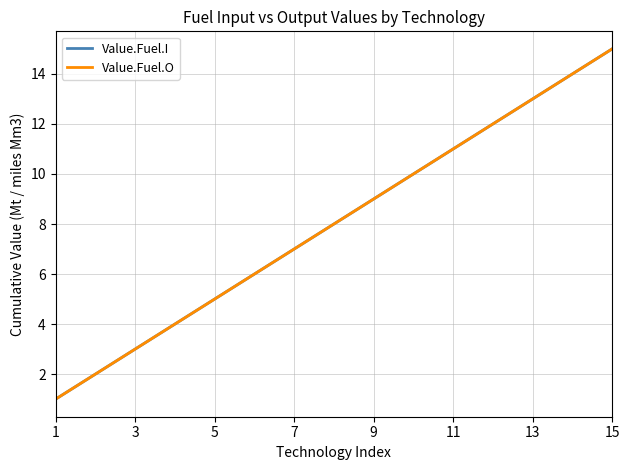

Does the chart display data point markers on the line(s)?

No